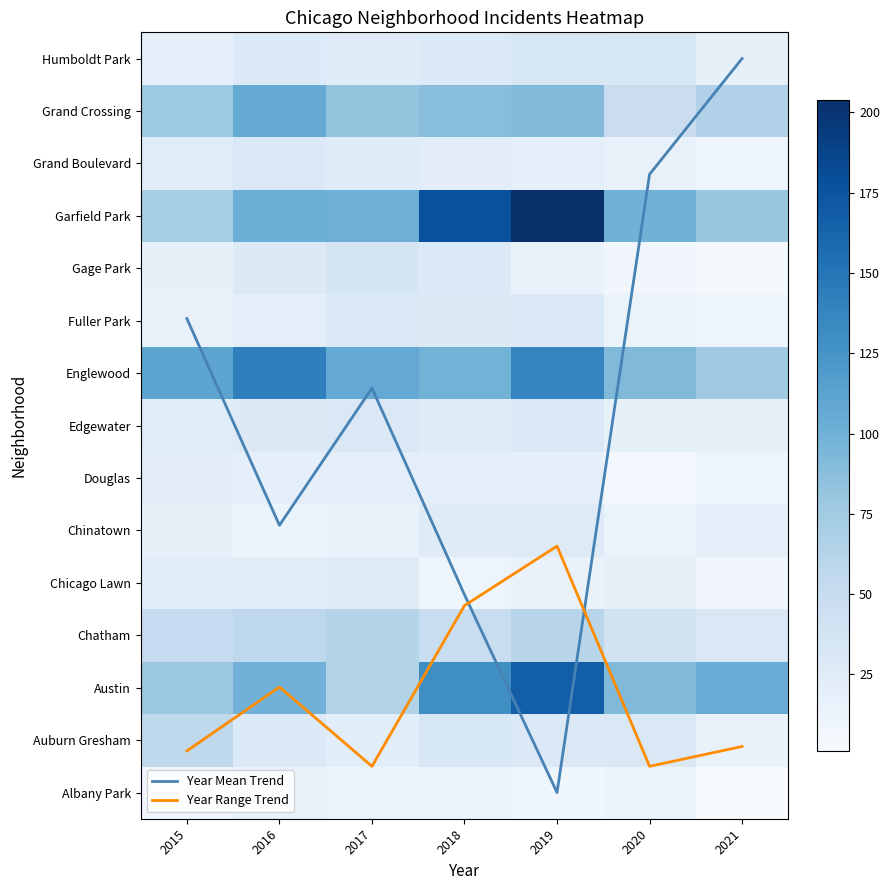

What is the sum of the Auburn Gresham values at 2019 and 2018?

62.0